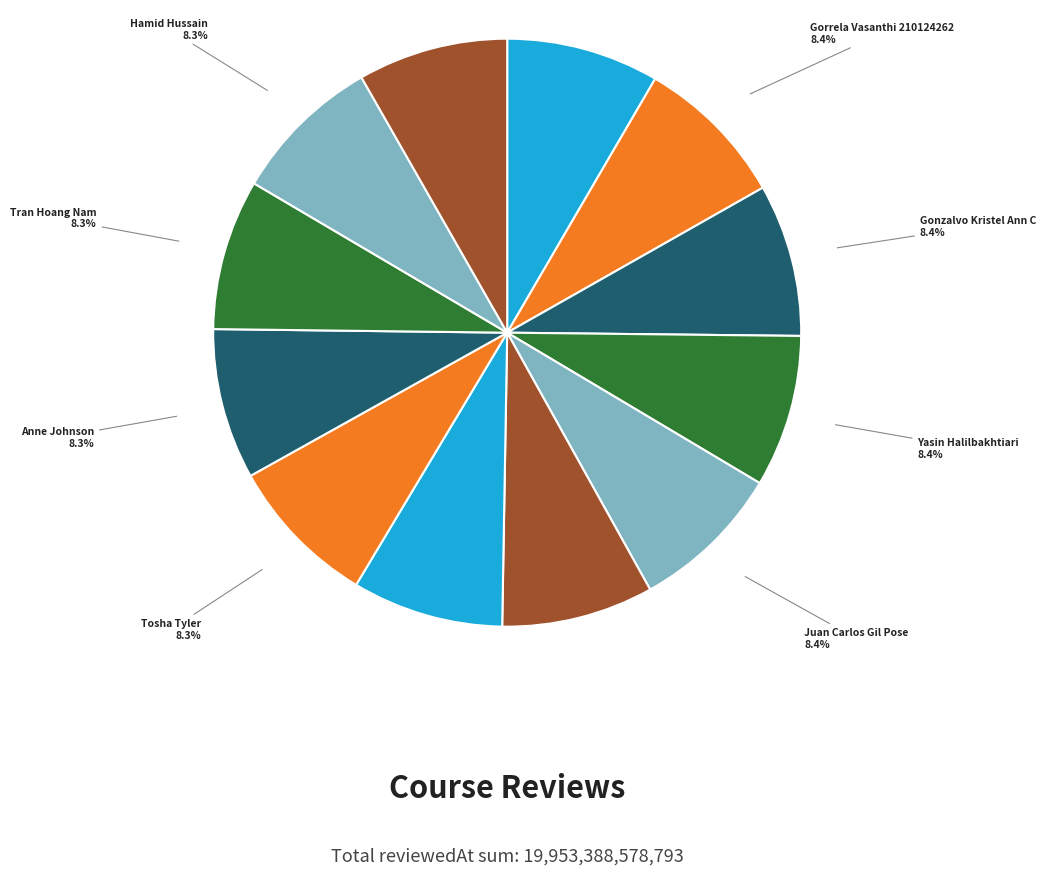

Which slice is the smallest?

Jun Yue